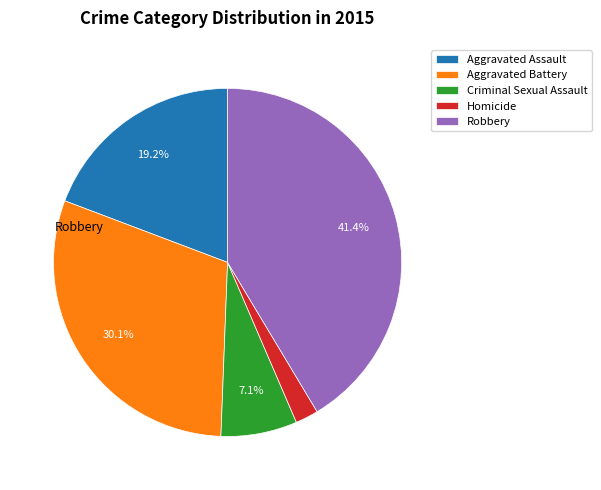

To the nearest percent, what is the combined percentage of Aggravated Assault and Robbery?

61%